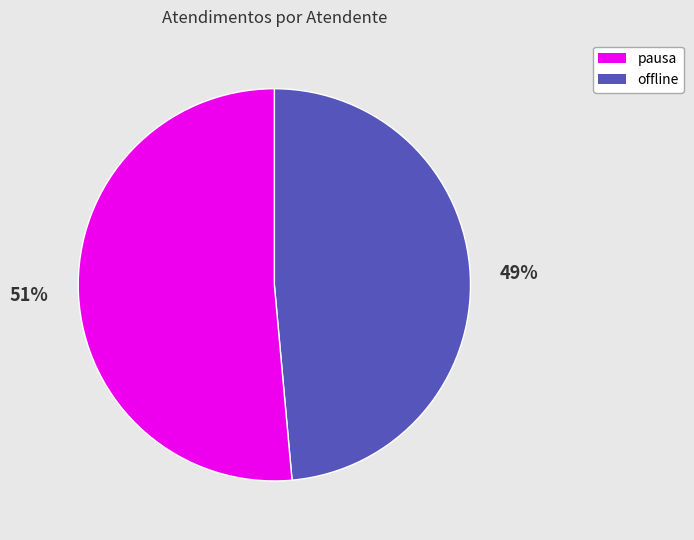

To the nearest percent, what is the average slice percentage?

50%